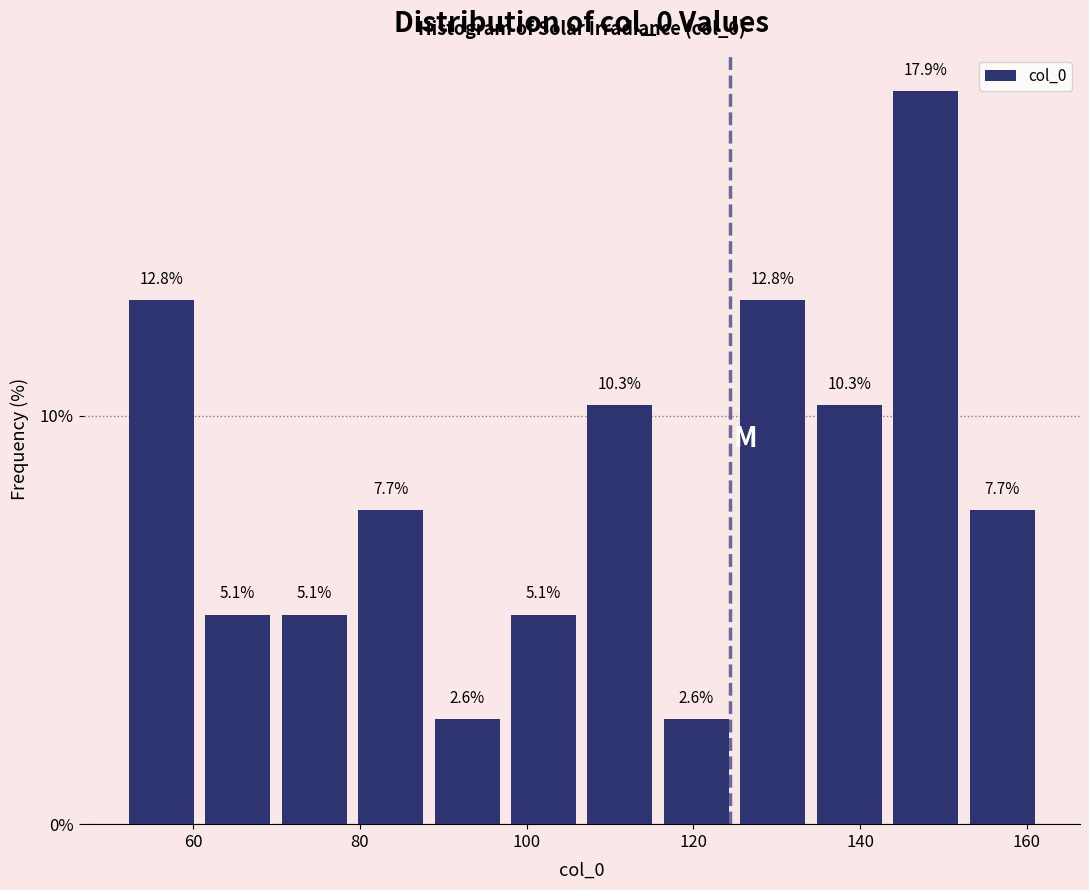

Which range on the x-axis has the tallest bar?

144 to 152